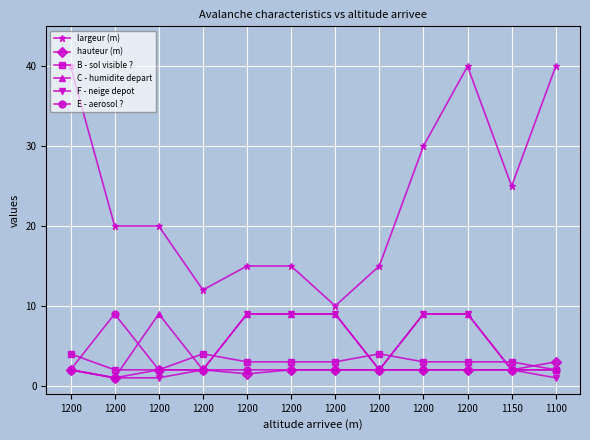

Reading left to right, transcribe all the data shown in this chart.

largeur (m): 40.0	20.0	20.0	12.0	15.0	15.0	10.0	15.0	30.0	40.0	25.0	40.0
hauteur (m): 2.0	1.0	2.0	2.0	1.5	2.0	2.0	2.0	2.0	2.0	2.0	3.0
B - sol visible ?: 4.0	2.0	2.0	4.0	3.0	3.0	3.0	4.0	3.0	3.0	3.0	2.0
C - humidite depart: 2.0	1.0	9.0	2.0	9.0	9.0	9.0	2.0	9.0	9.0	2.0	2.0
F - neige depot: 2.0	1.0	1.0	2.0	9.0	9.0	9.0	2.0	9.0	9.0	2.0	1.0
E - aerosol ?: 2.0	9.0	2.0	2.0	2.0	2.0	2.0	2.0	2.0	2.0	2.0	2.0